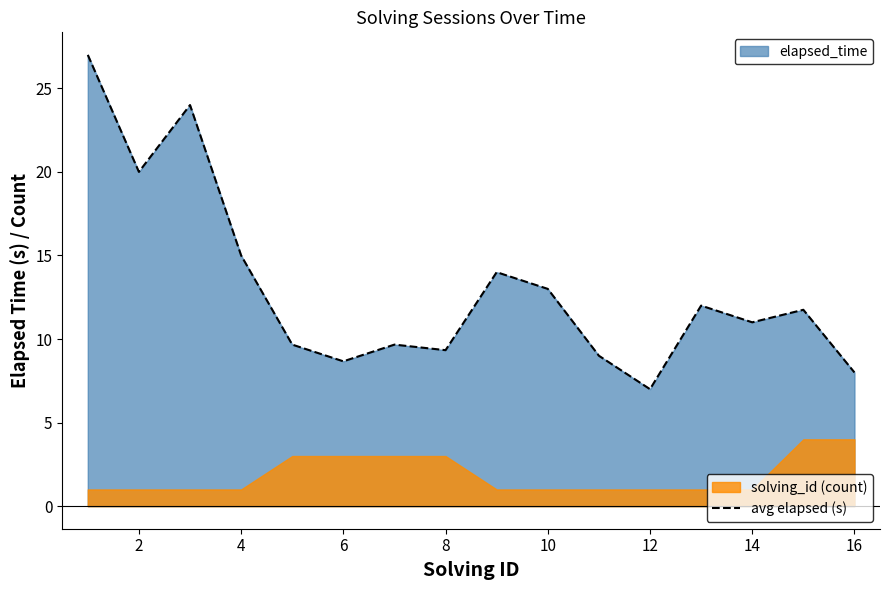

What is the difference between the maximum and minimum values?

20.0